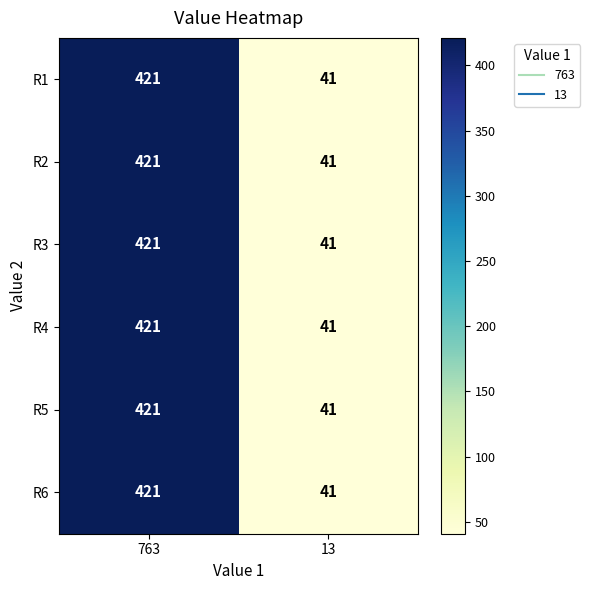

Reading left to right, list all the values displayed in this chart.

R1: 763=421	13=41
R2: 763=421	13=41
R3: 763=421	13=41
R4: 763=421	13=41
R5: 763=421	13=41
R6: 763=421	13=41